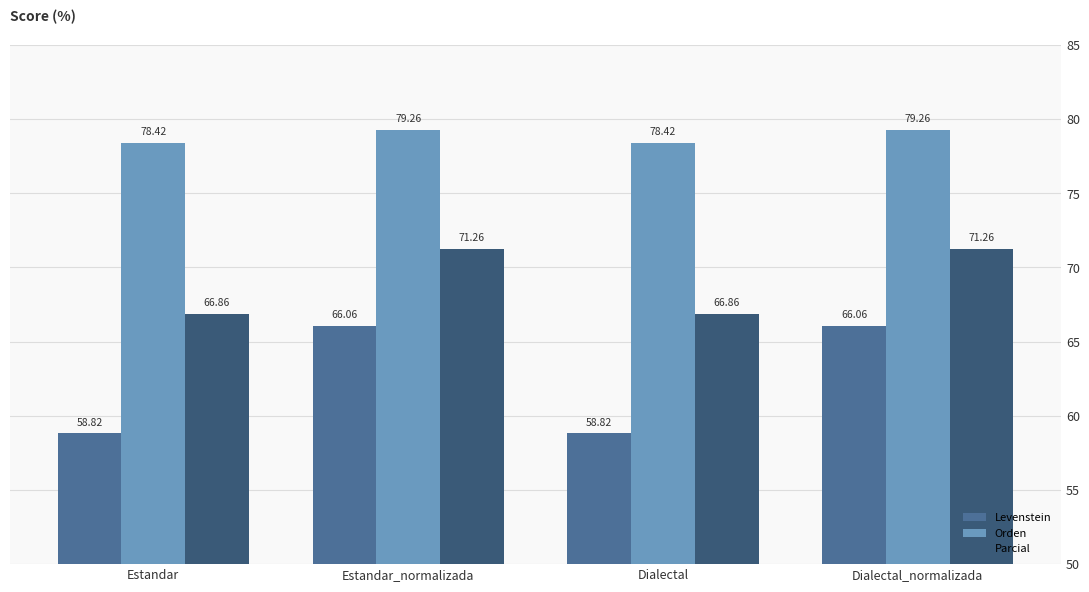

At which label does Orden first exceed 79?

Estandar_normalizada